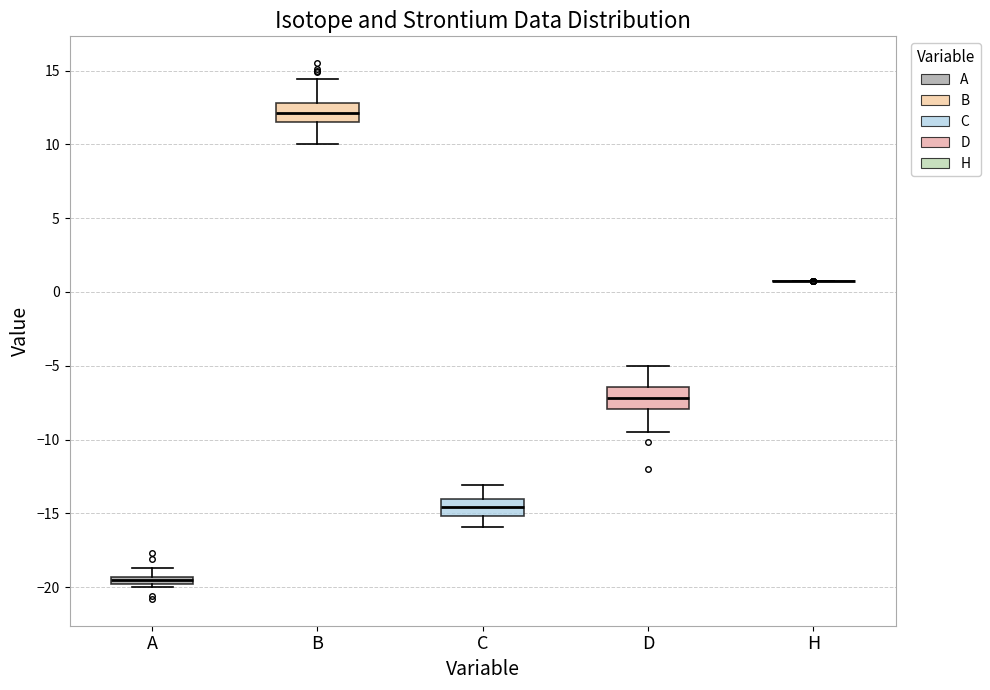

Where does the lower whisker of the box for D end on the y-axis? The values are not printed on the chart, so give them approximately, as read against the axis.

-9.5